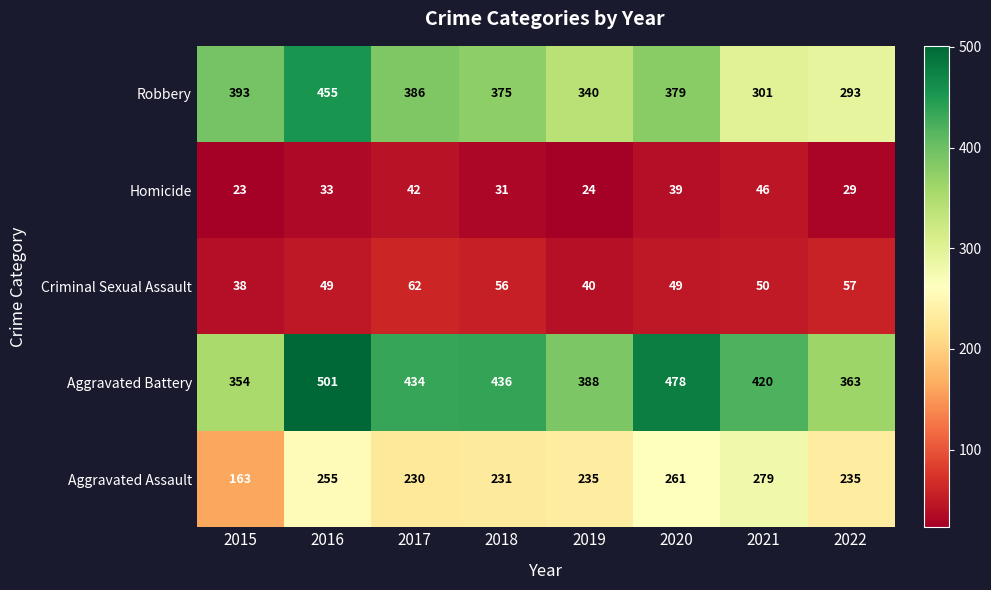

At how many categories does at least one series exceed 136?

8